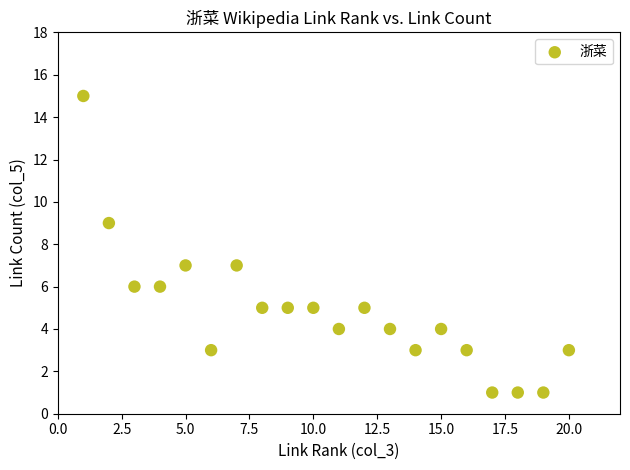

What is the range of Y values (max minus min)?

14